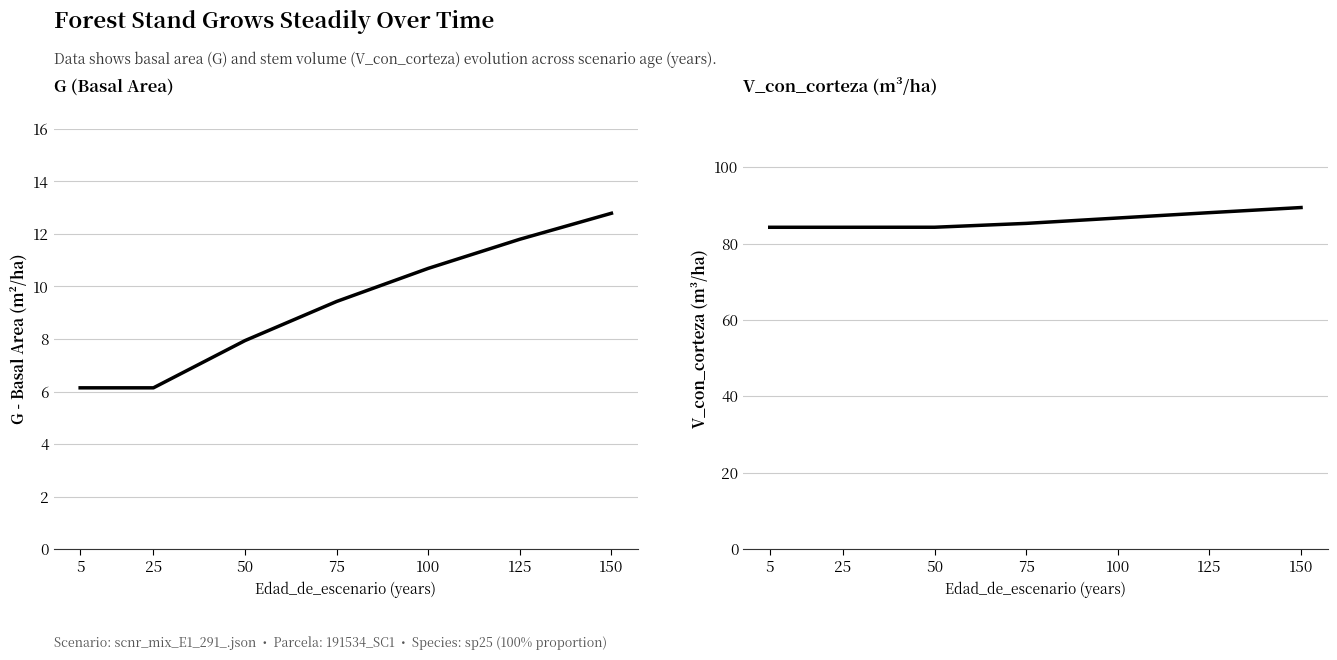

What is the spread (max minus min) of values at 5?

78.1